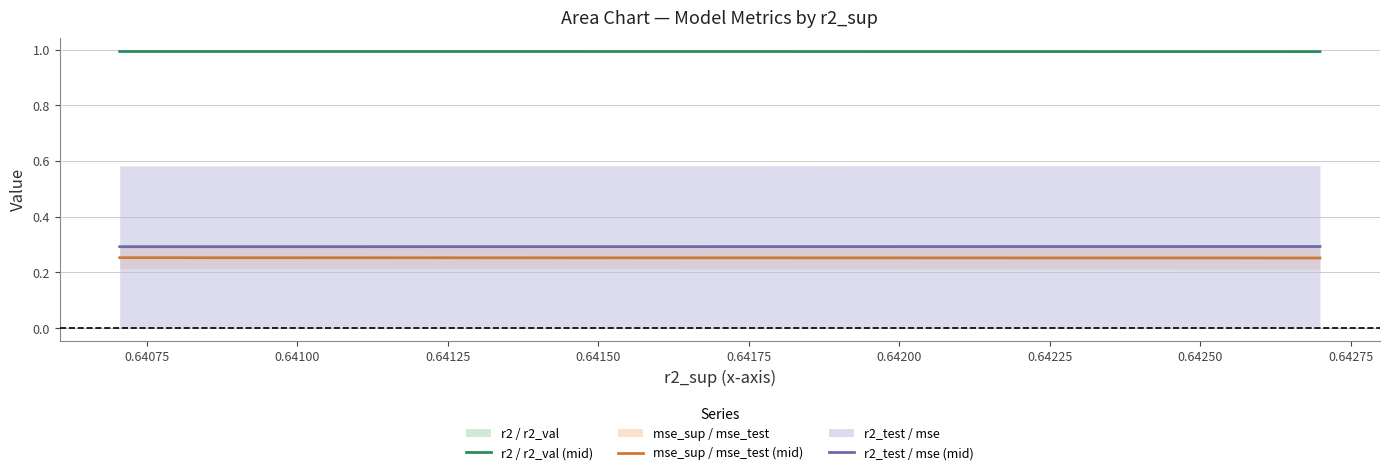

What is the minimum value for r2_test / mse (mid)?

0.3